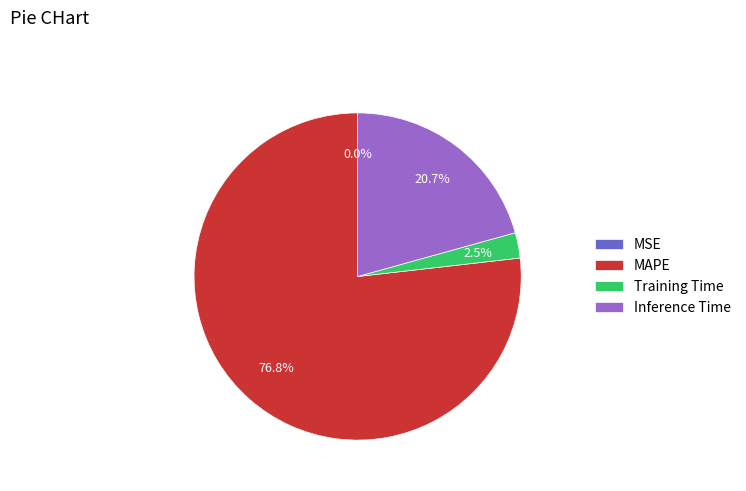

True or false: Inference Time accounts for 21% of the total.

True